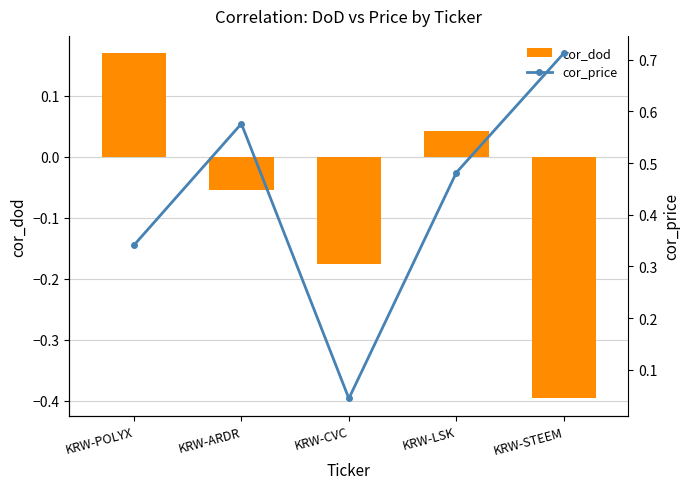

How many categories are shown in the chart?

5